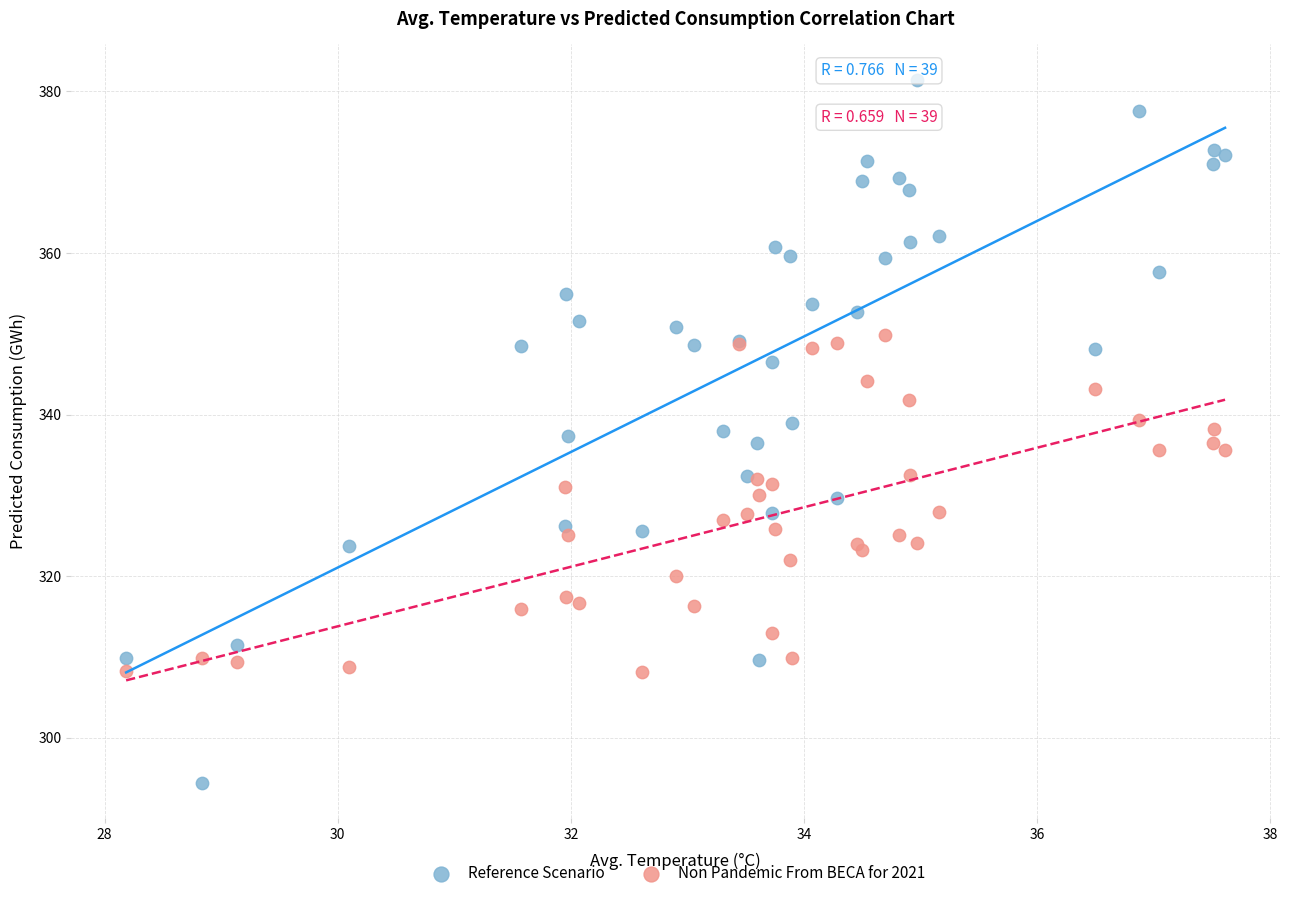

What are all the series names shown in the legend?

Reference Scenario, Non Pandemic From BECA for 2021